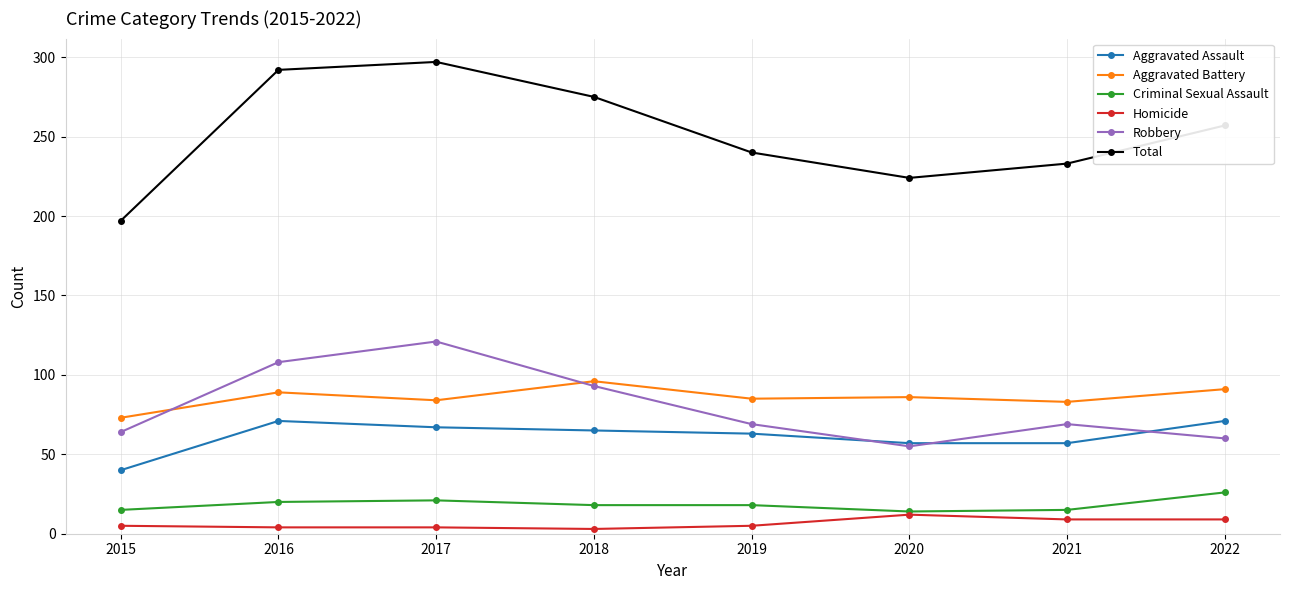

At 2017, list the series in order from smallest to largest.

Homicide, Criminal Sexual Assault, Aggravated Assault, Aggravated Battery, Robbery, Total